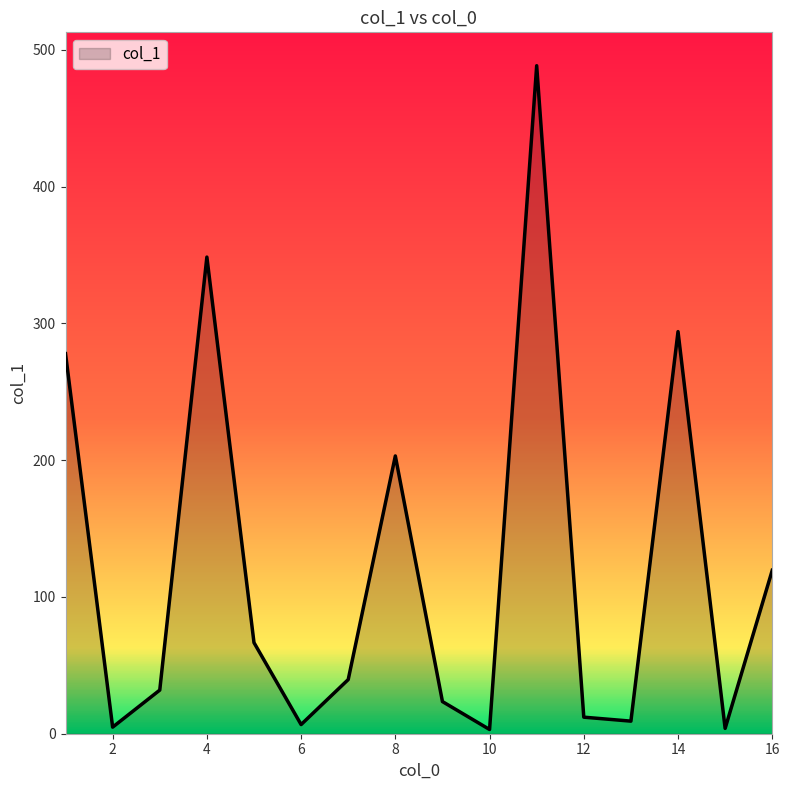

What is the smallest value displayed?

3.1